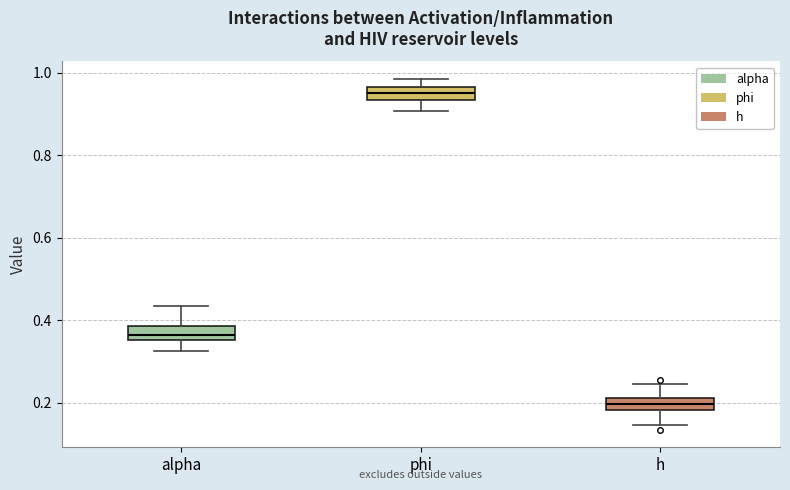

Where does the upper whisker of the box for alpha end on the y-axis? The values are not printed on the chart, so give them approximately, as read against the axis.

0.44